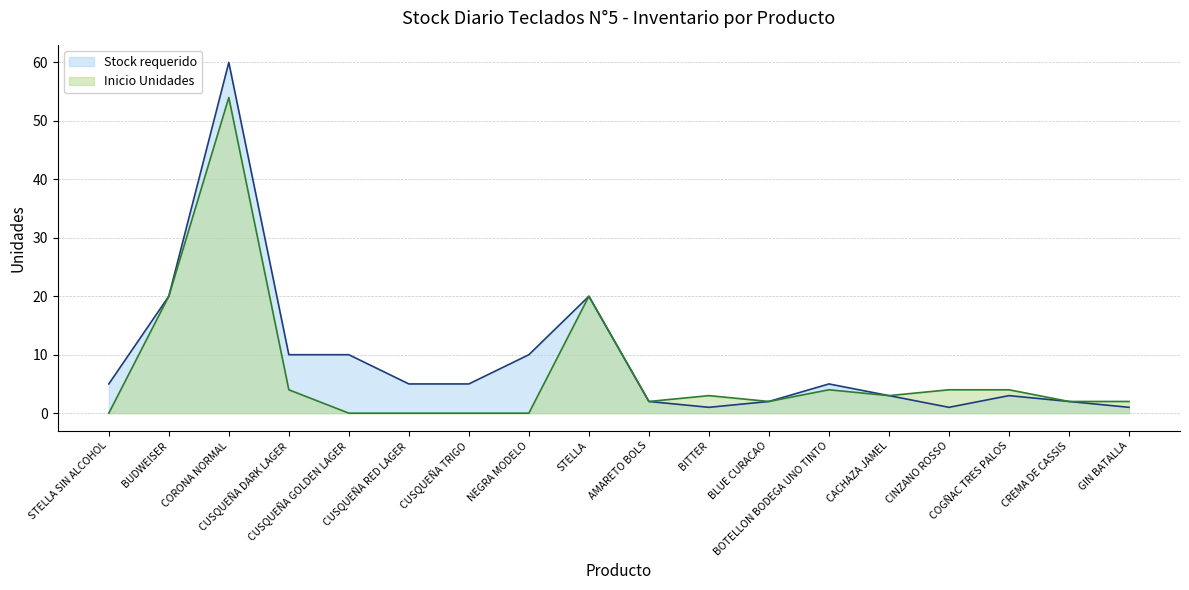

At how many categories does at least one series exceed 1?

18